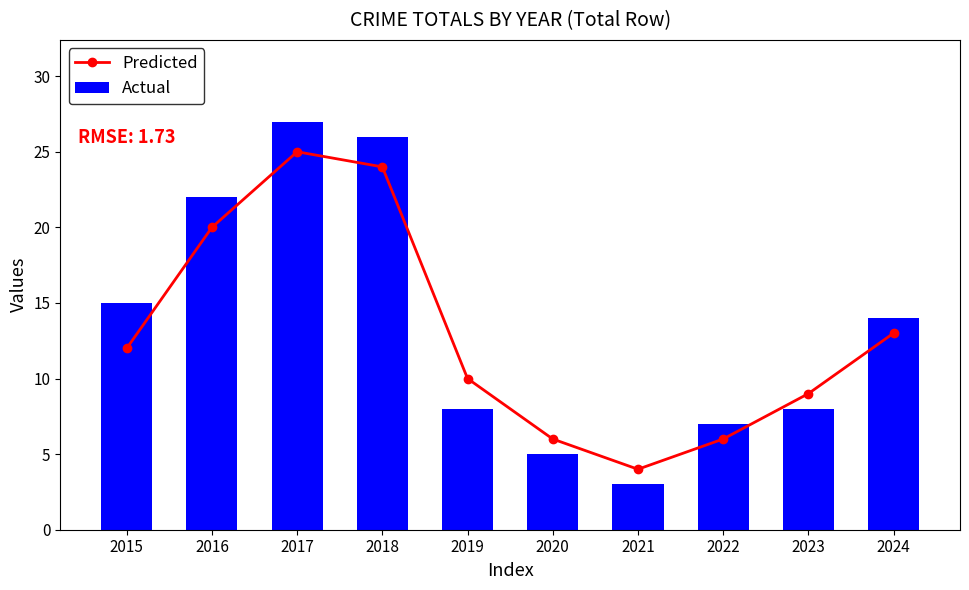

How many data points in Predicted are above 12?

4